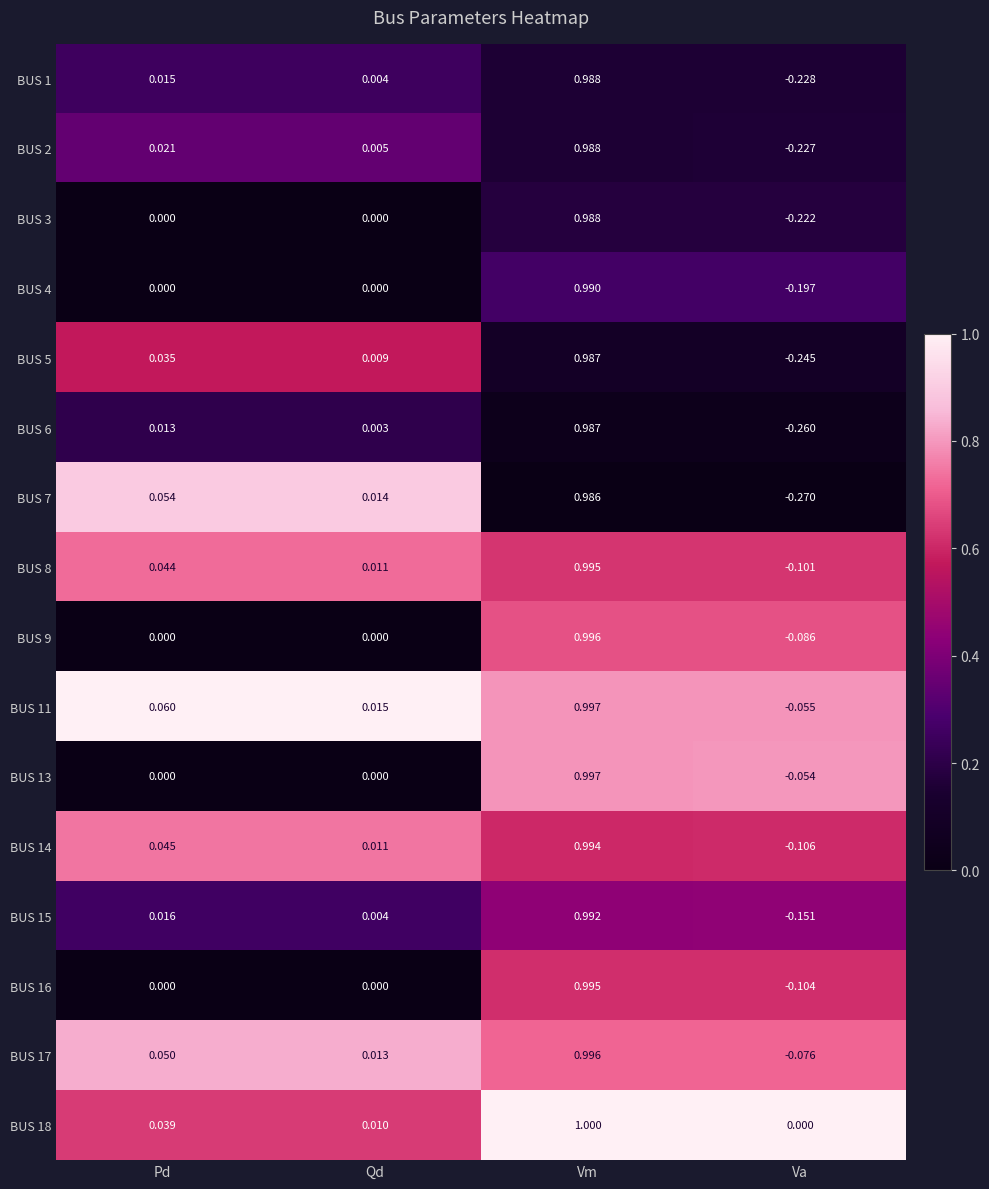

List the labels in order of BUS 18 value, smallest first.

Va, Qd, Pd, Vm